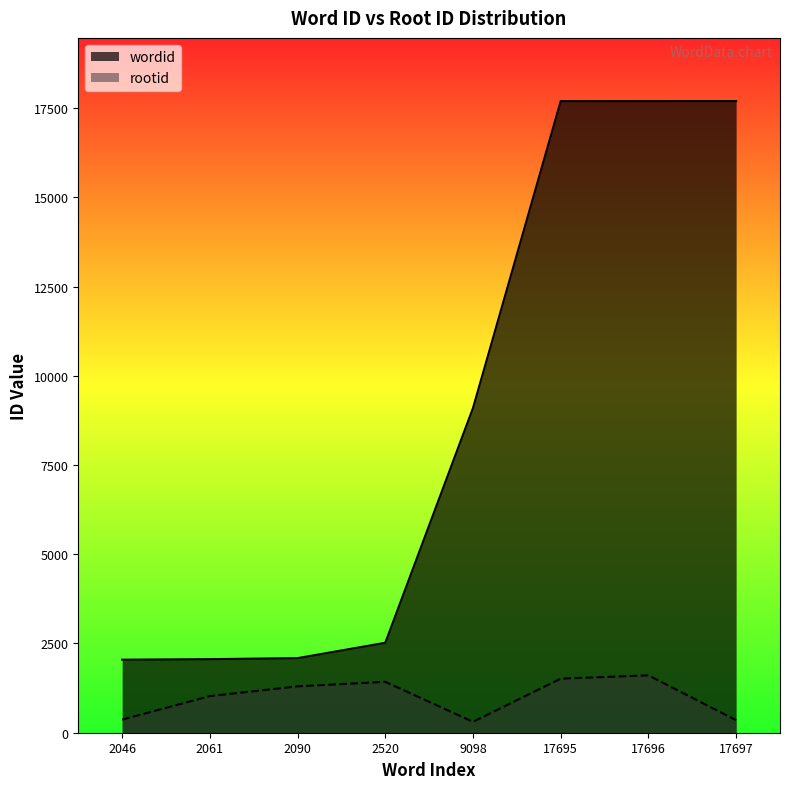

Where is the first local maximum for rootid?

2520